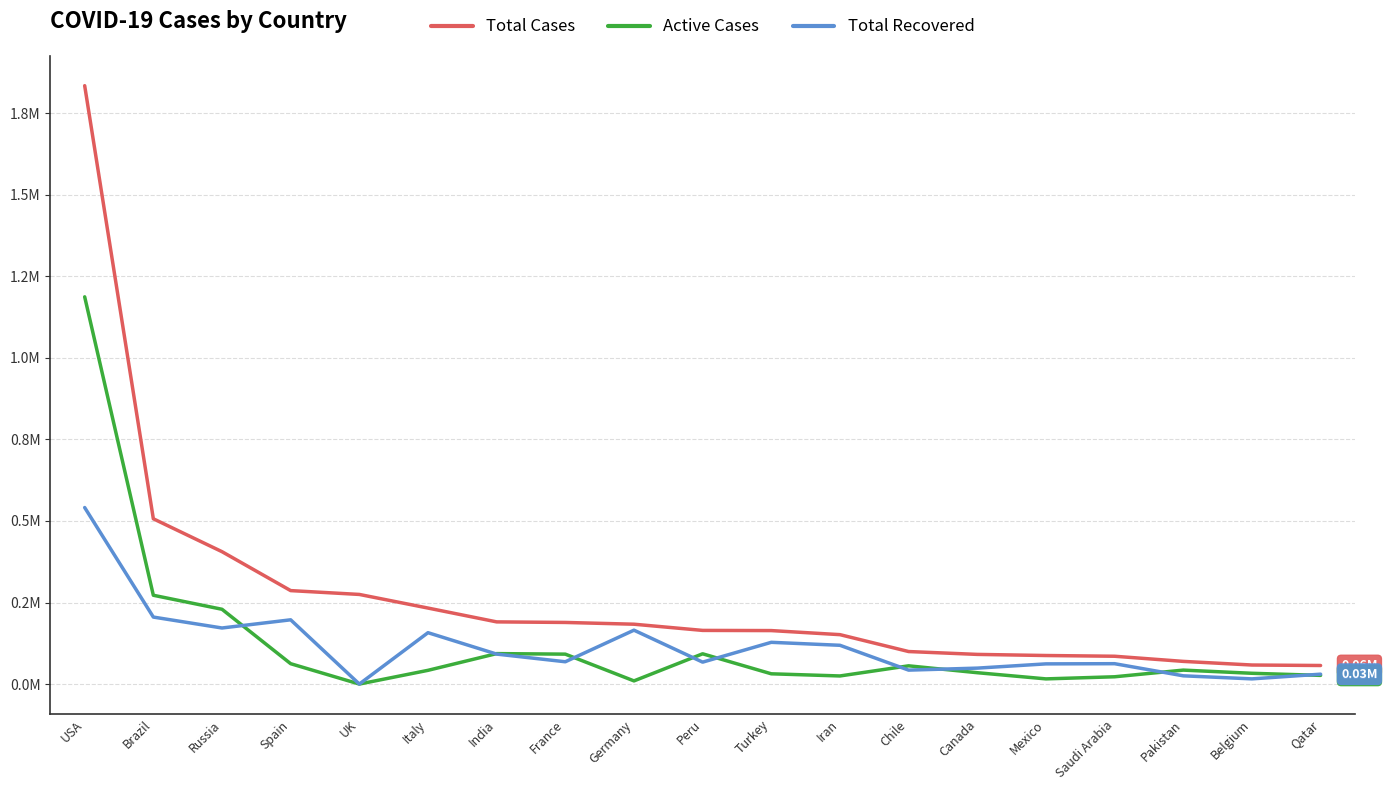

Is this an area chart (filled region under the line)?

No